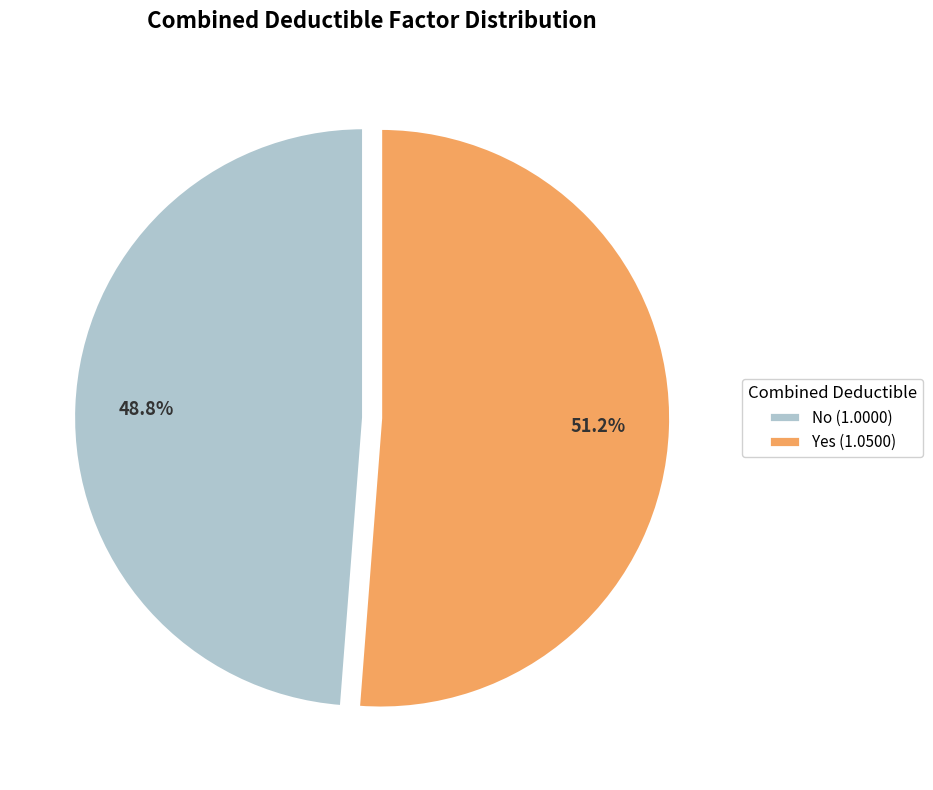

To the nearest percent, what portion does No represent?

49%